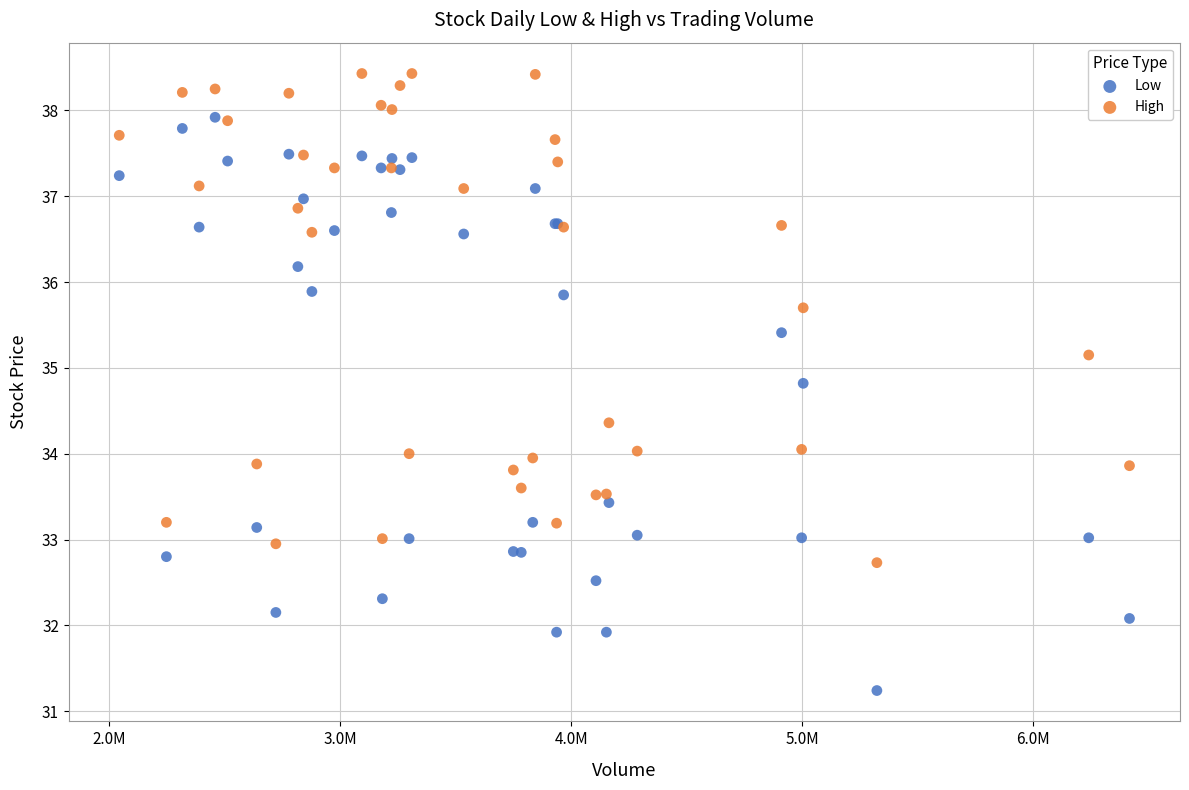

Which series contains the highest Y value?

High